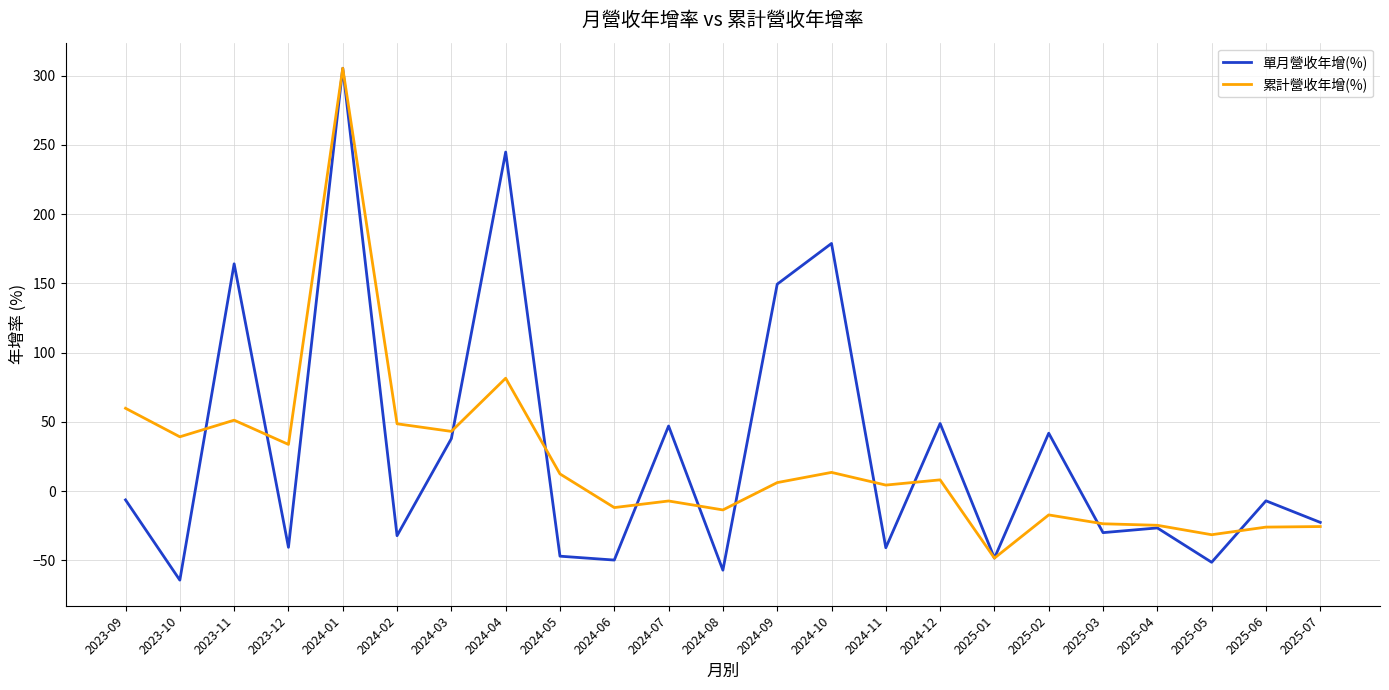

Which series has the largest range (max minus min)?

單月營收年增(%)